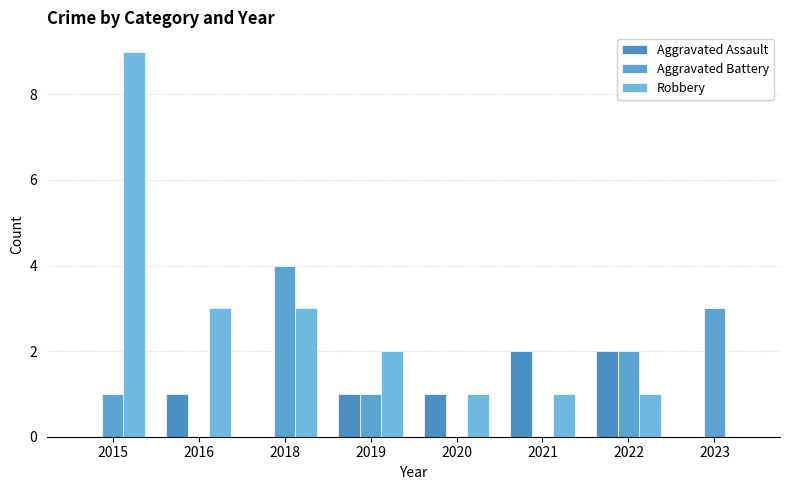

Is it true that Aggravated Battery equals 3 at 2023?

True